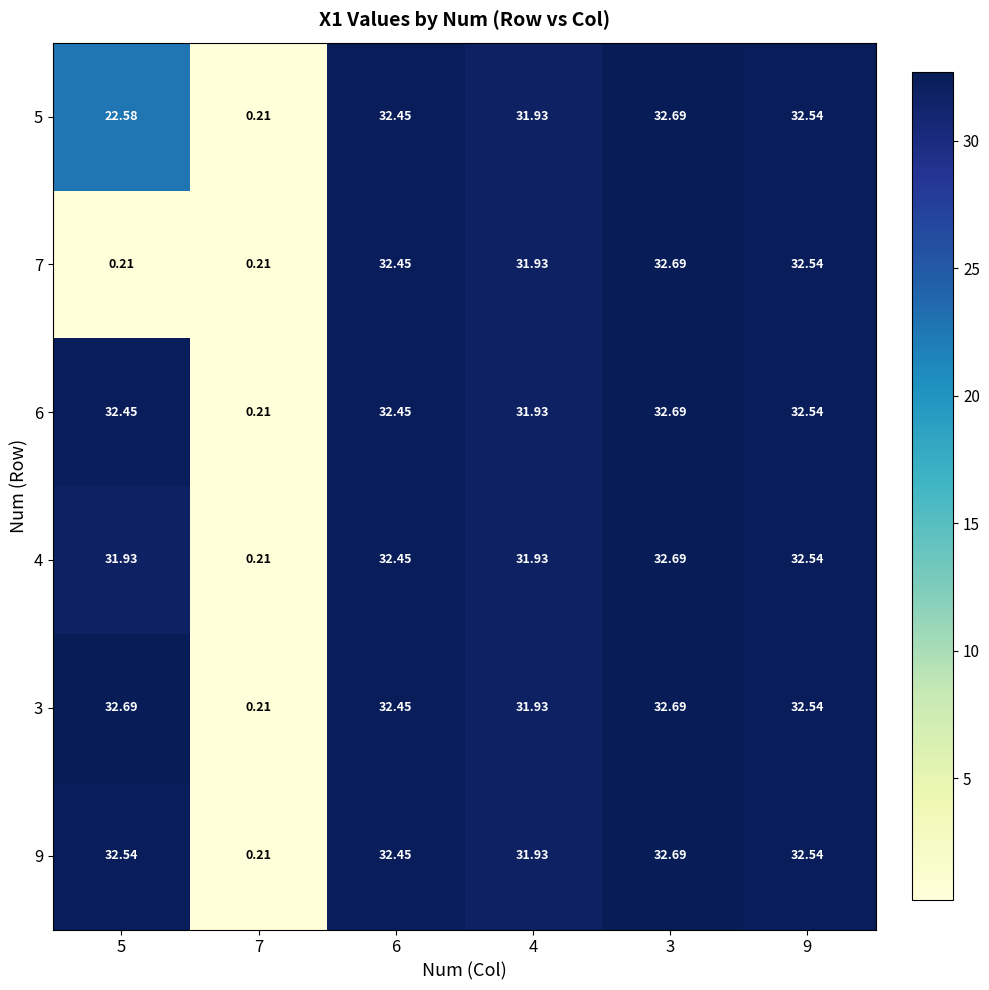

What is the maximum value shown in the chart?

32.7